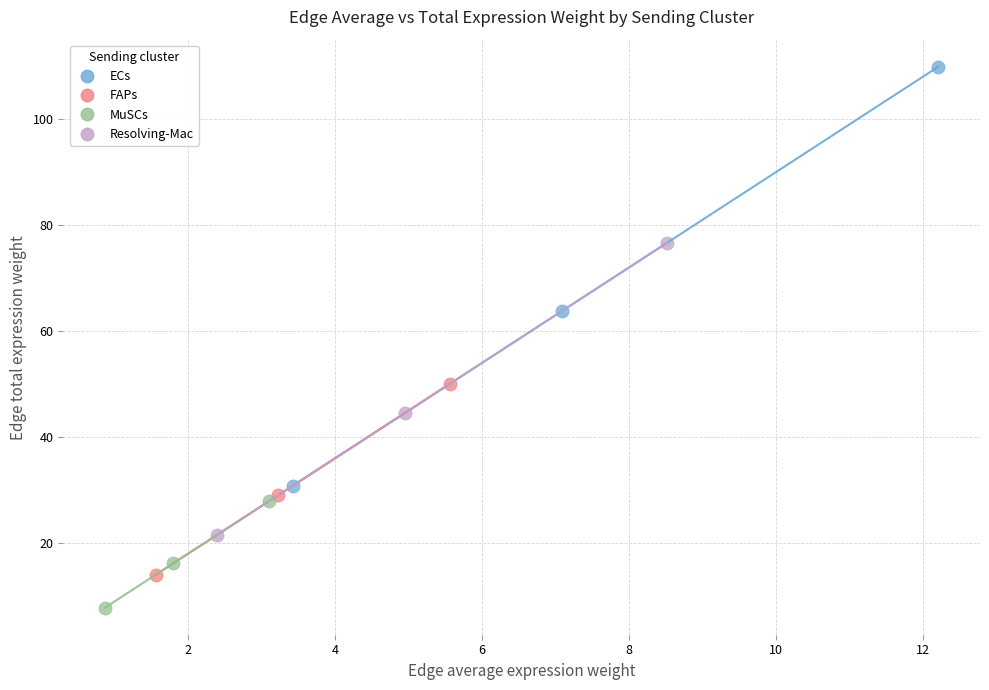

Which series reaches the minimum Y coordinate?

MuSCs